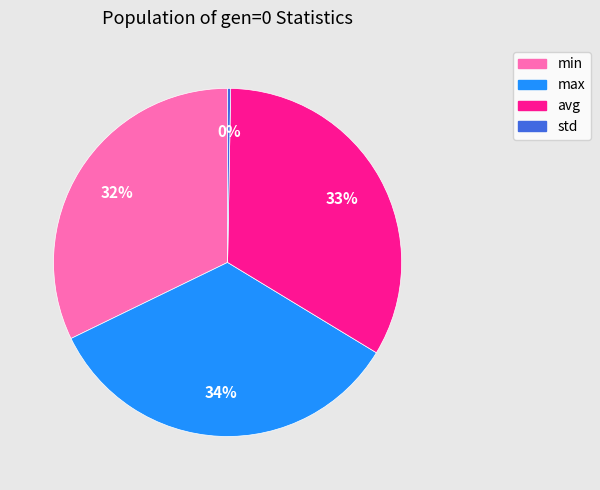

Which slice is the largest?

max